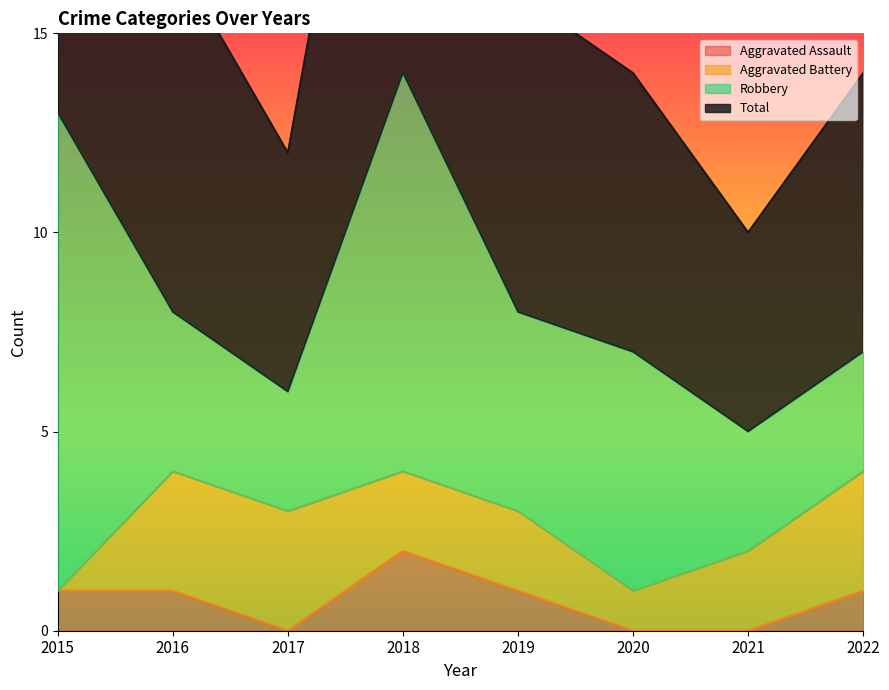

True or false: Total has more than 1 points higher than both neighbors.

False